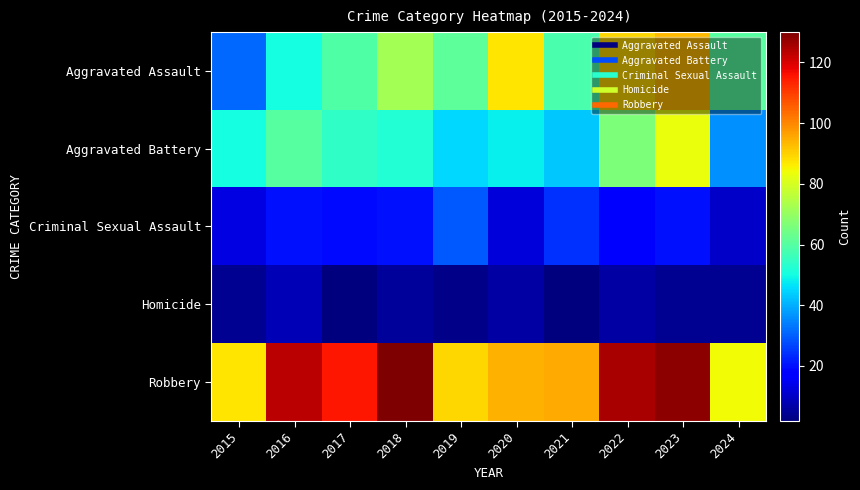

Count the number of categories in the chart.

10